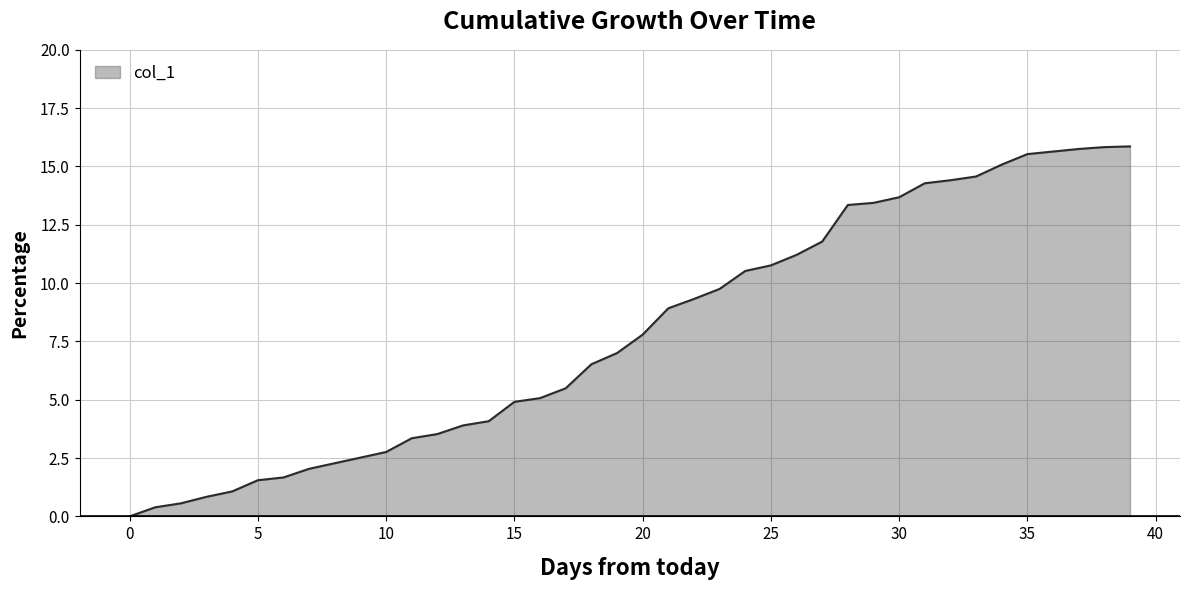

Does the chart have visible grid lines?

Yes